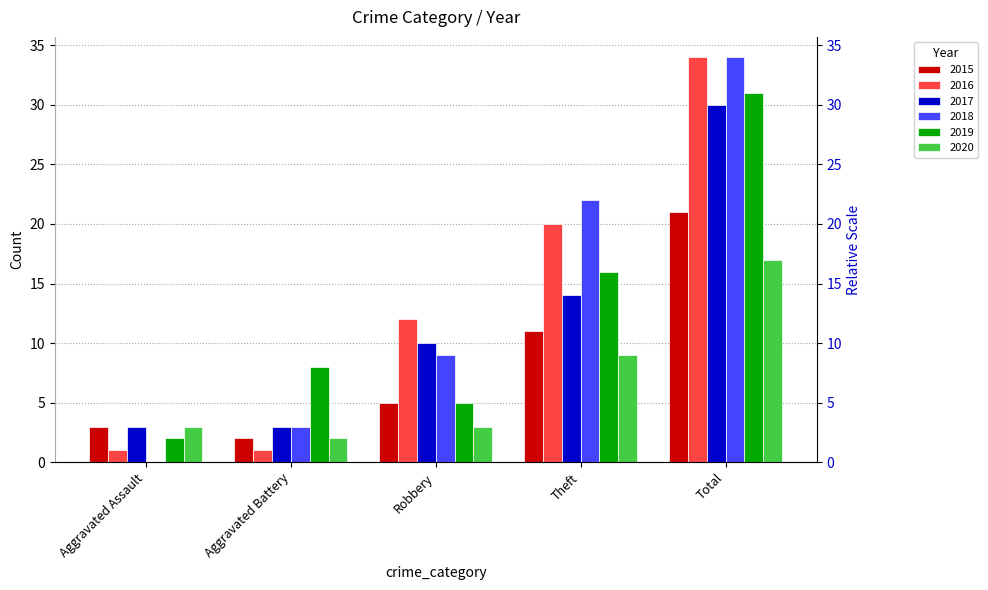

What is the label of the 1st bar from the right?

Total